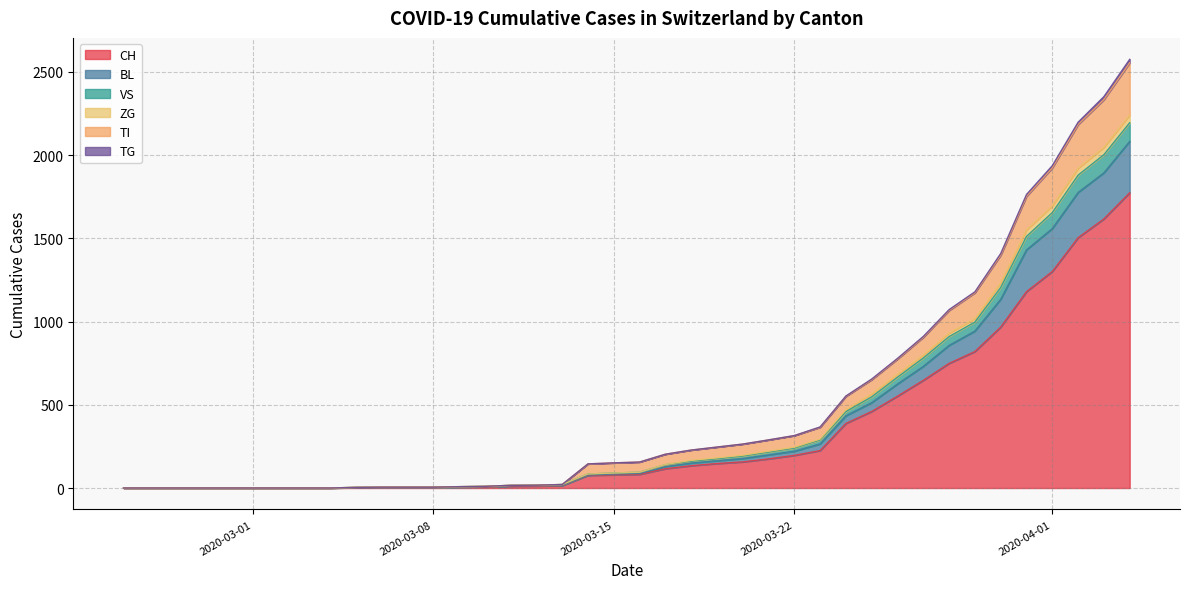

What is the maximum value for CH?

1774